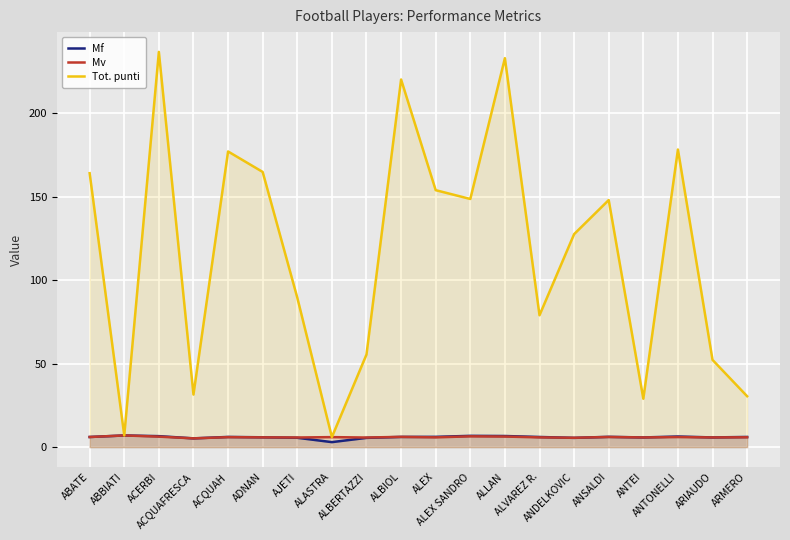

What is the total value across all series at ANDELKOVIC?

138.8